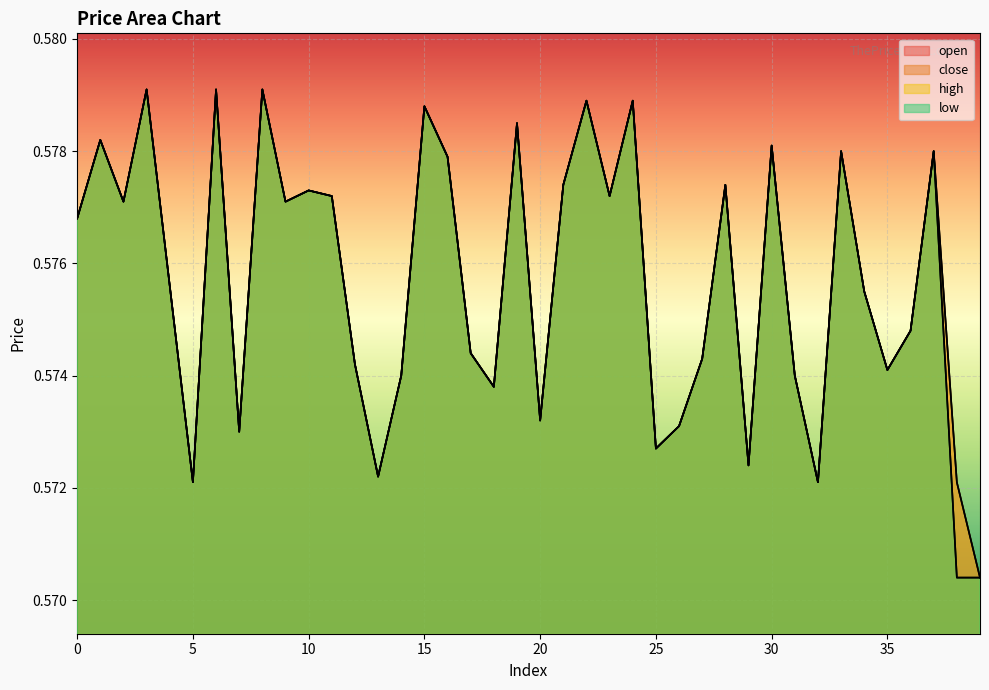

Rank the series by their maximum value, from lowest to highest.

open, close, high, low